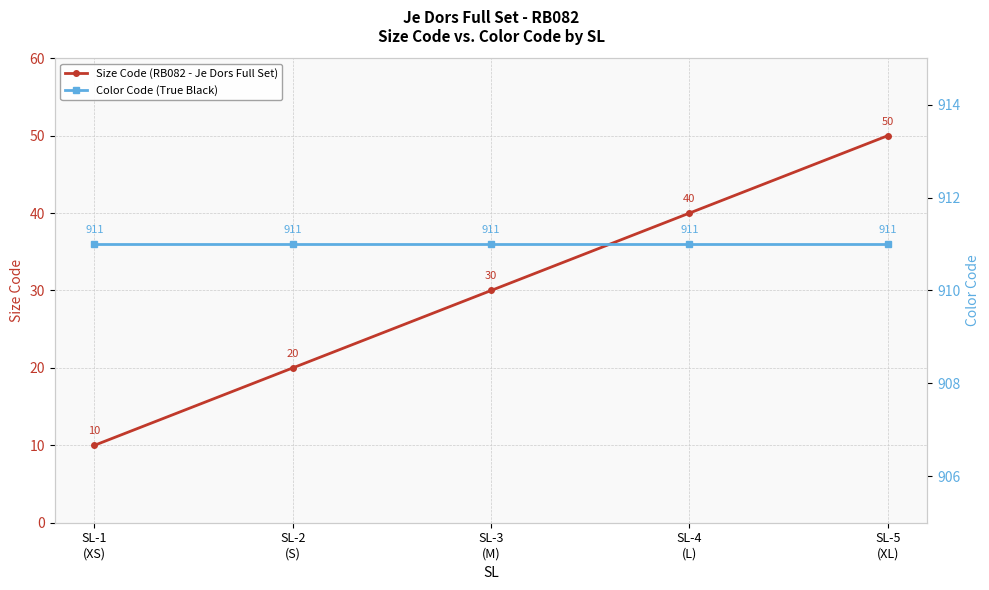

List the series in order of their peak value, highest first.

Color Code (True Black), Size Code (RB082 - Je Dors Full Set)